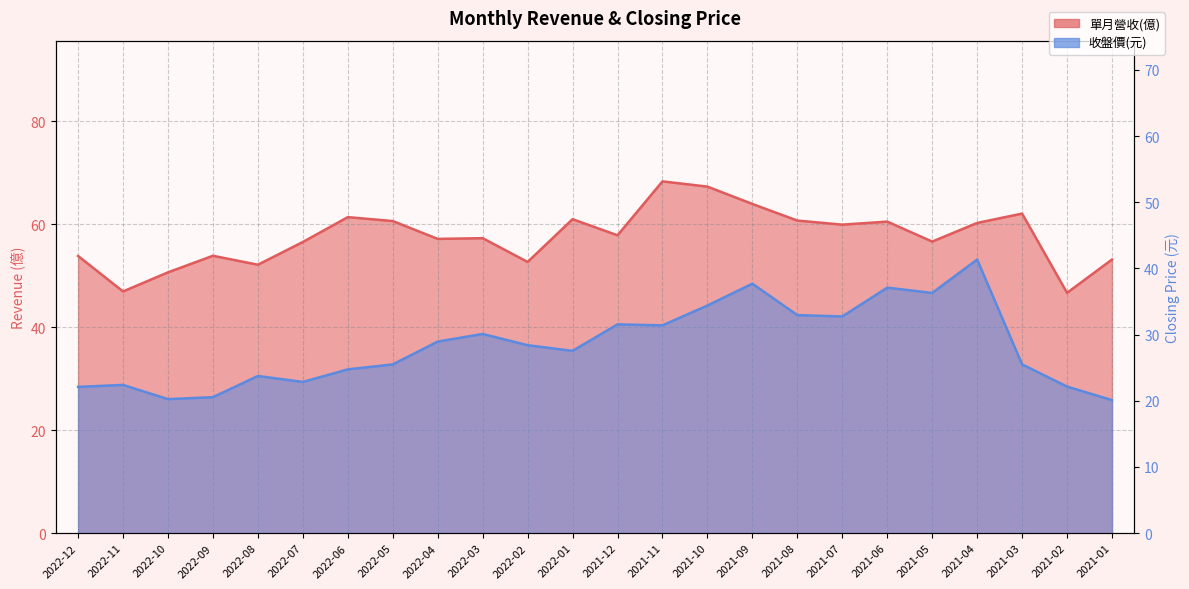

The 單月營收(億) series shows 64.0 at 2021-09. True or false?

True